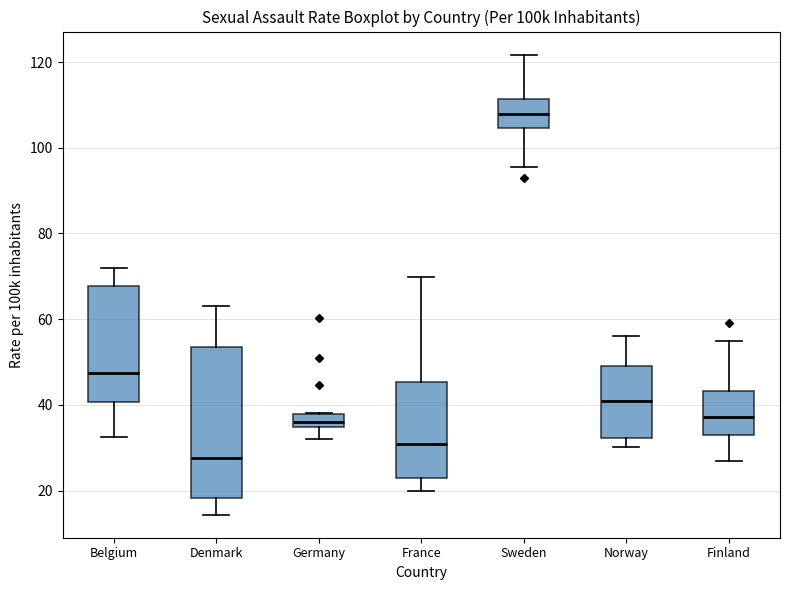

Which box's median line is the lowest?

Denmark